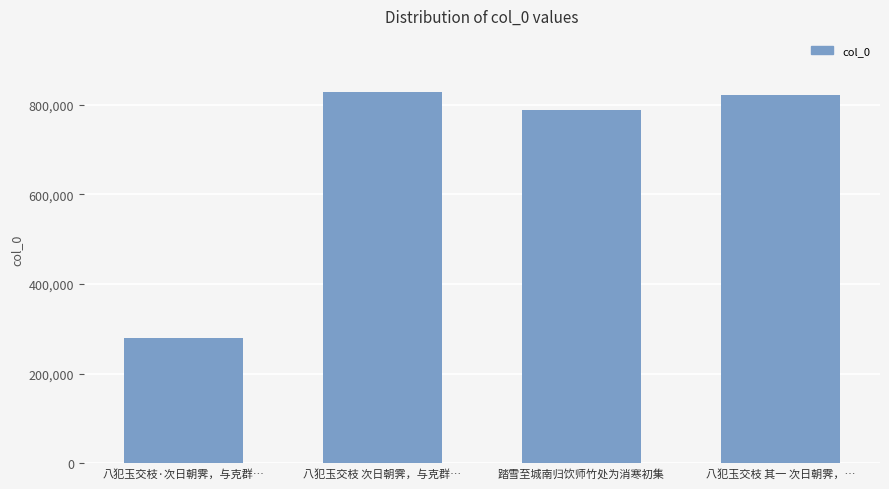

Approximately how many times larger is the value at 踏雪至城南归饮师竹处为消寒初集 compared to 八犯玉交枝·次日朝霁，与克群…?

2.8